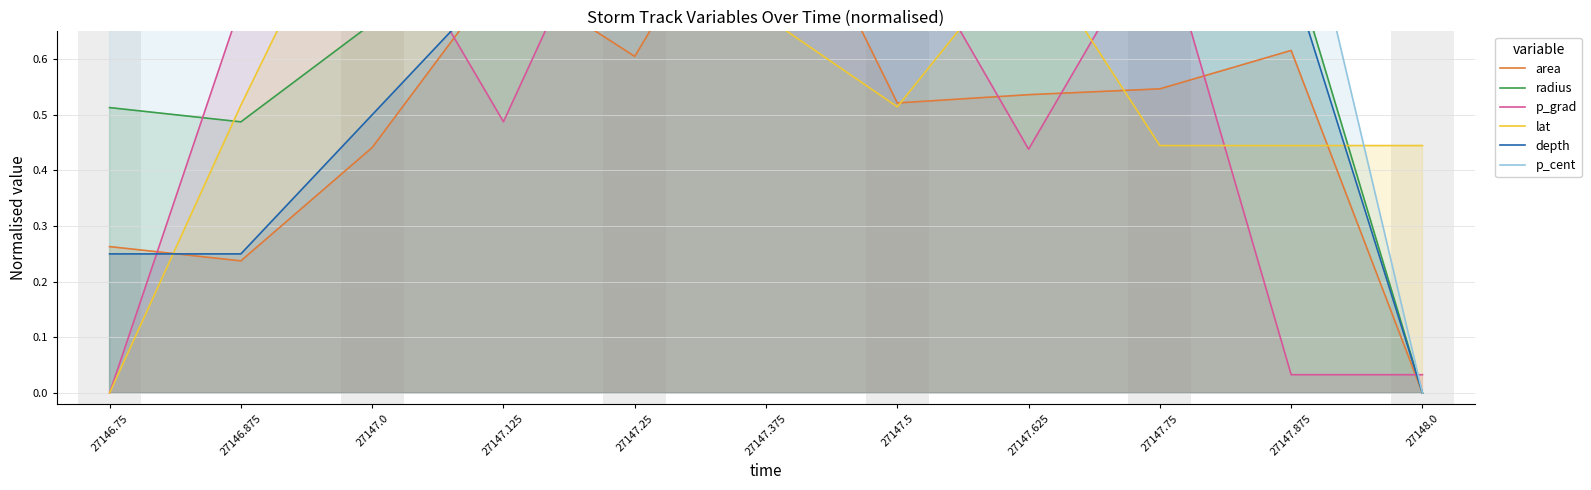

Which category has the lowest value in the p_cent series?

27148.0